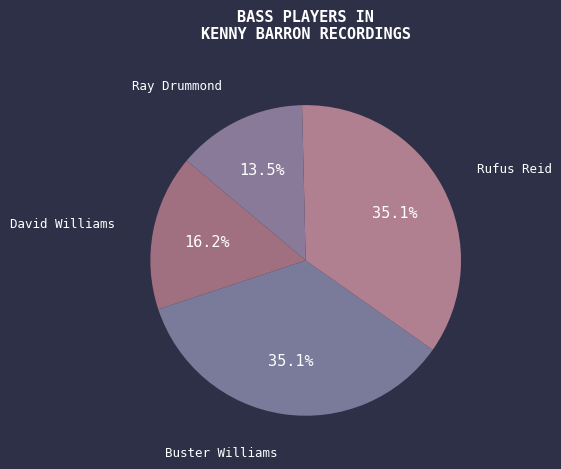

Is there any slice that represents more than half of the pie?

No